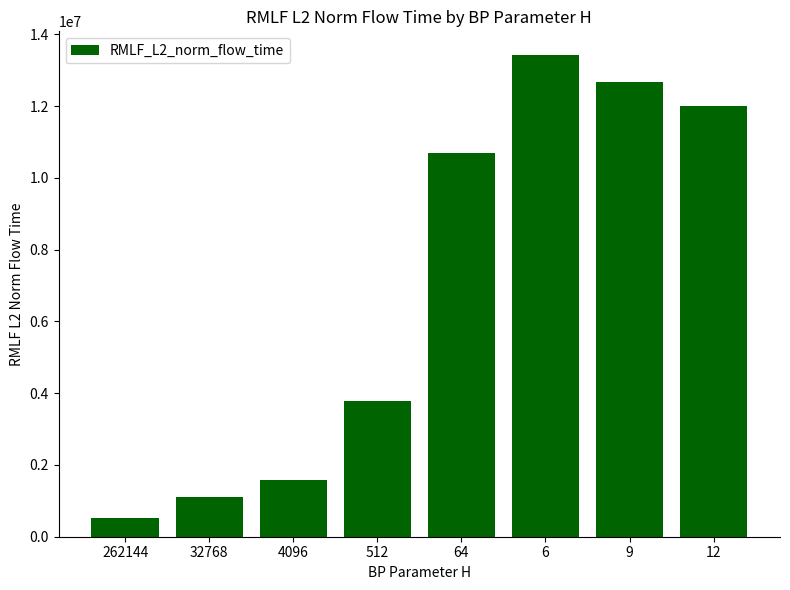

What is the value of the 2nd bar from the left?

1110351.0